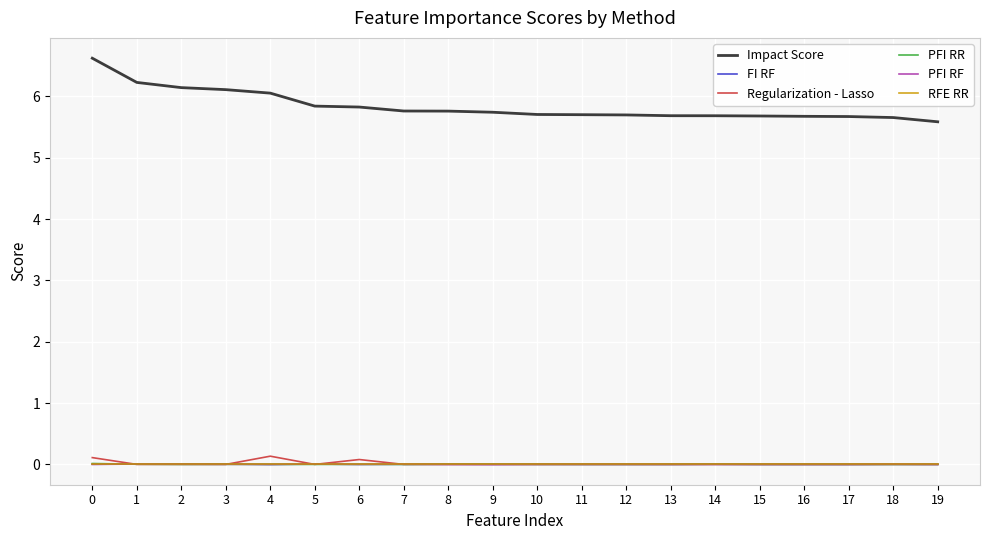

What is the lowest value of the Impact Score series?

5.6